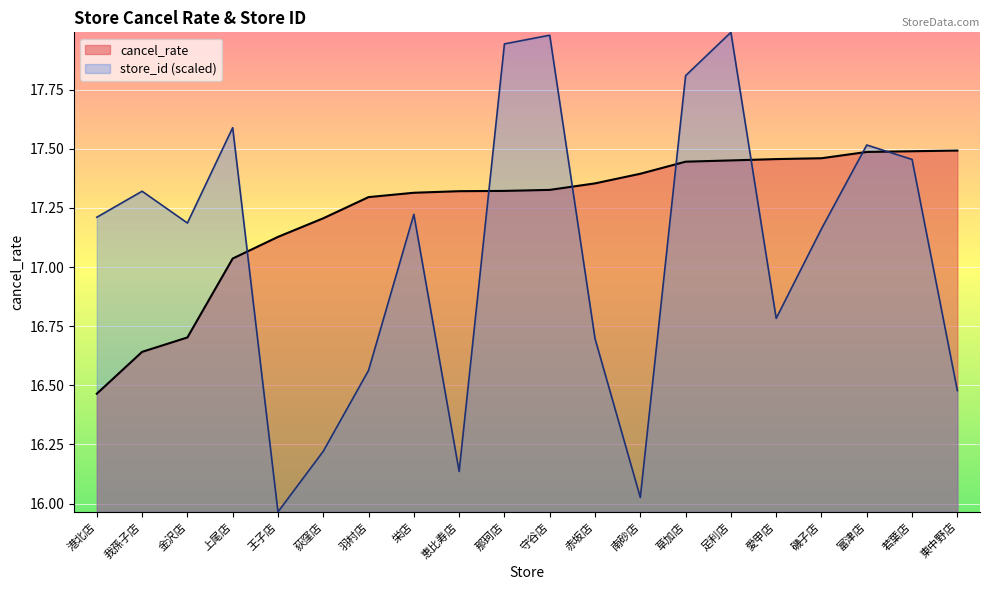

Which series changed the most between 南砂店 and 東中野店?

store_id (scaled)